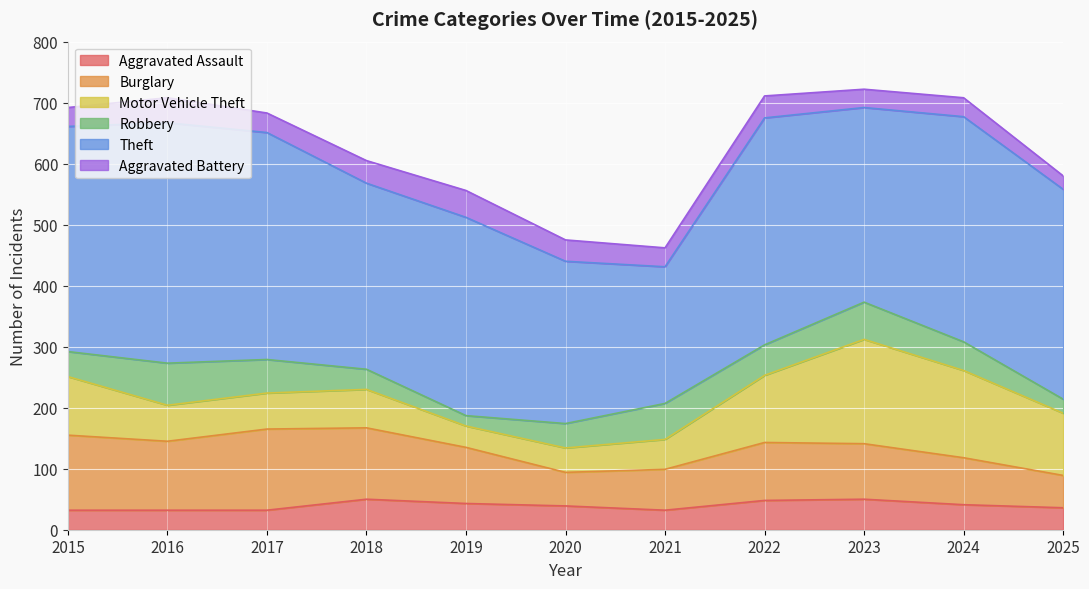

In Aggravated Battery, how many points are lower than both neighbors (excluding endpoints)?

3